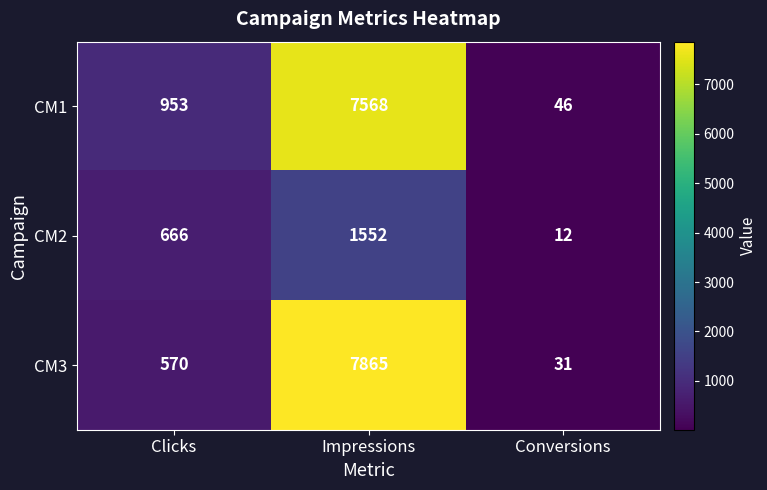

Reading right to left, extract all data points from this chart.

CM1: 46	7568	953
CM2: 12	1552	666
CM3: 31	7865	570